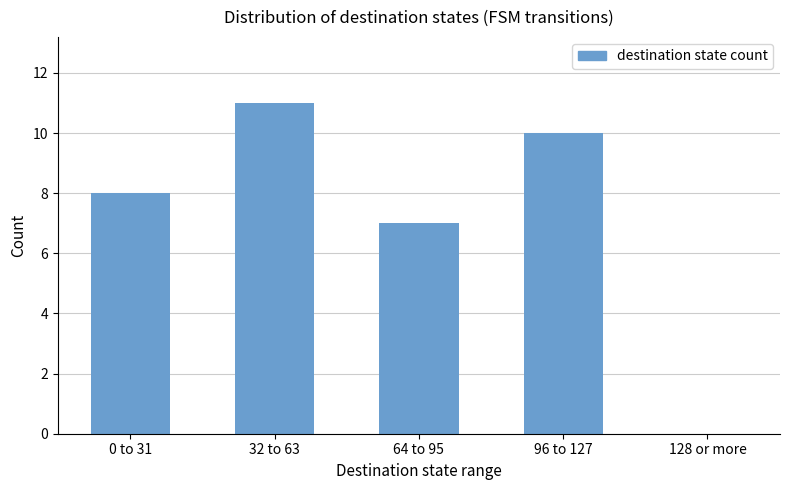

Where is the data nearest to the value 5?

64 to 95